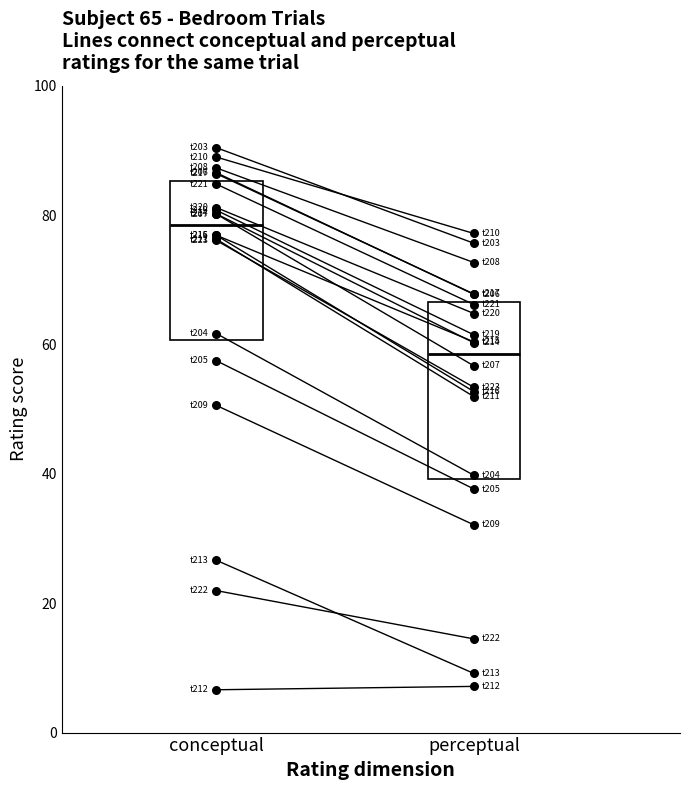

Which series has the largest total across all categories?

conceptual